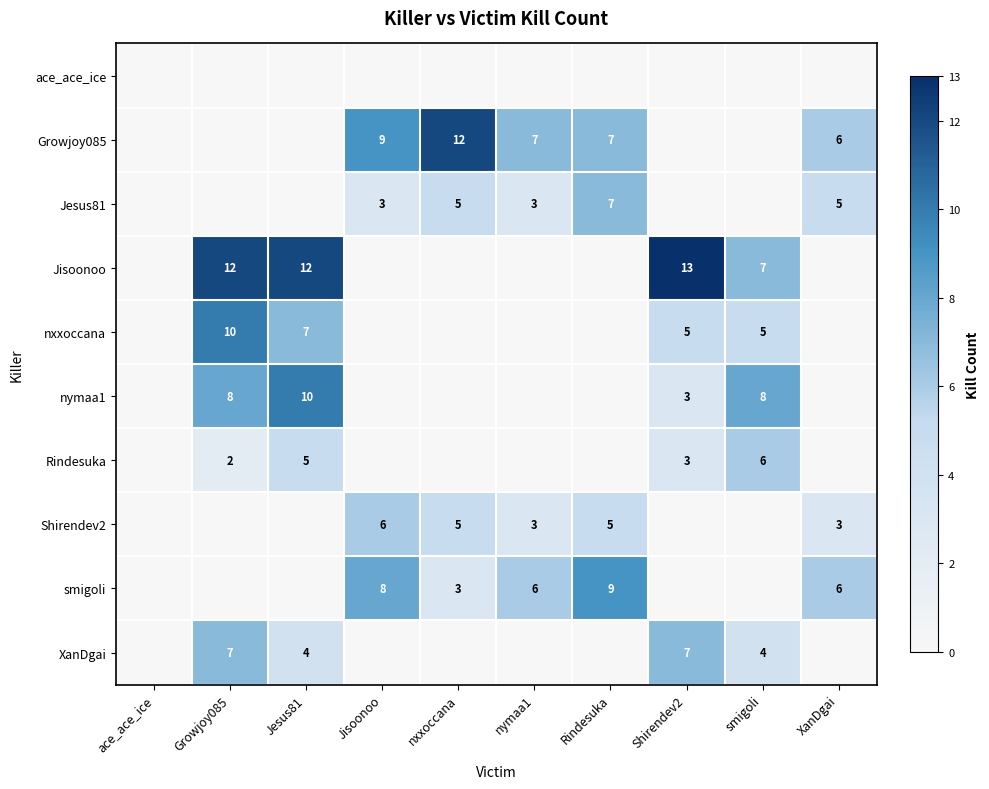

The smigoli series shows 13 at Rindesuka. True or false?

False